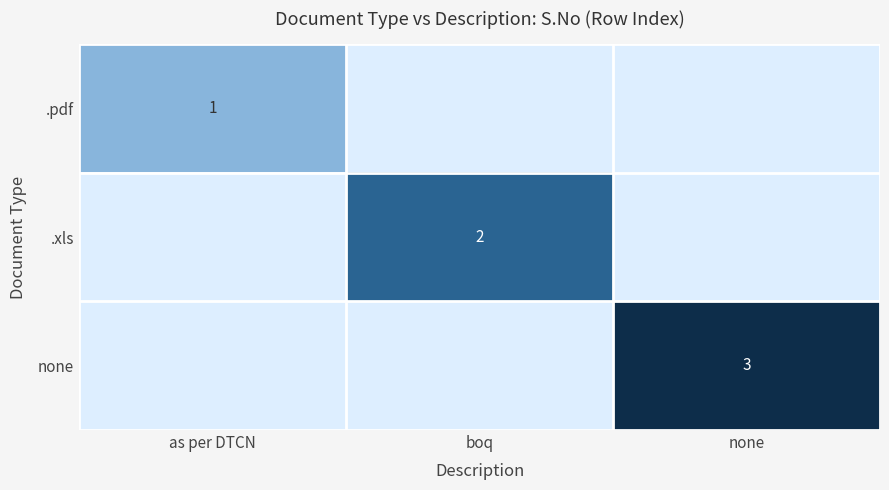

How many series are shown in this chart?

3